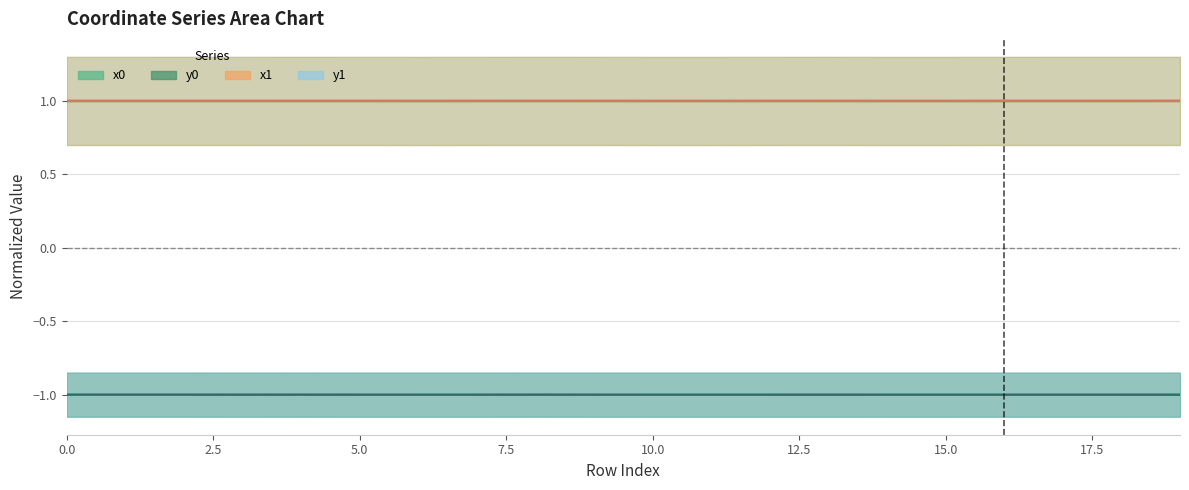

Between 0 and 8, which series saw the biggest shift?

x0